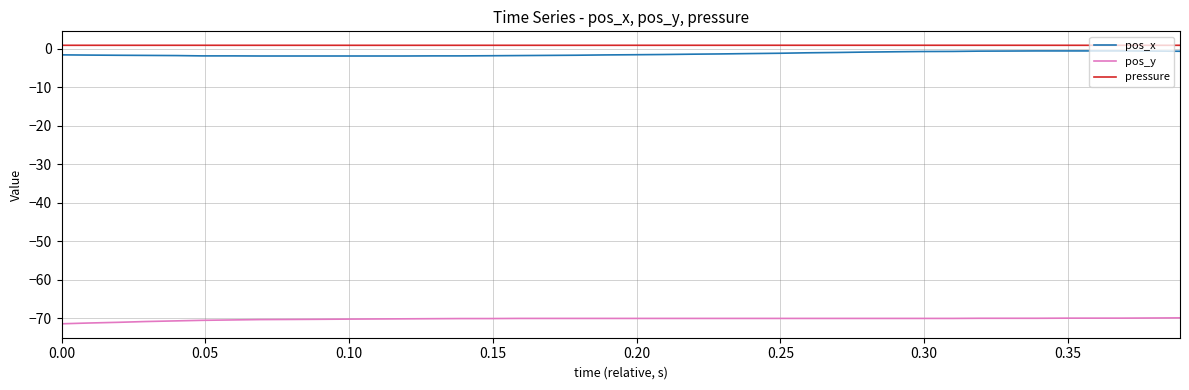

True or false: pos_x and pressure cross at least once.

False